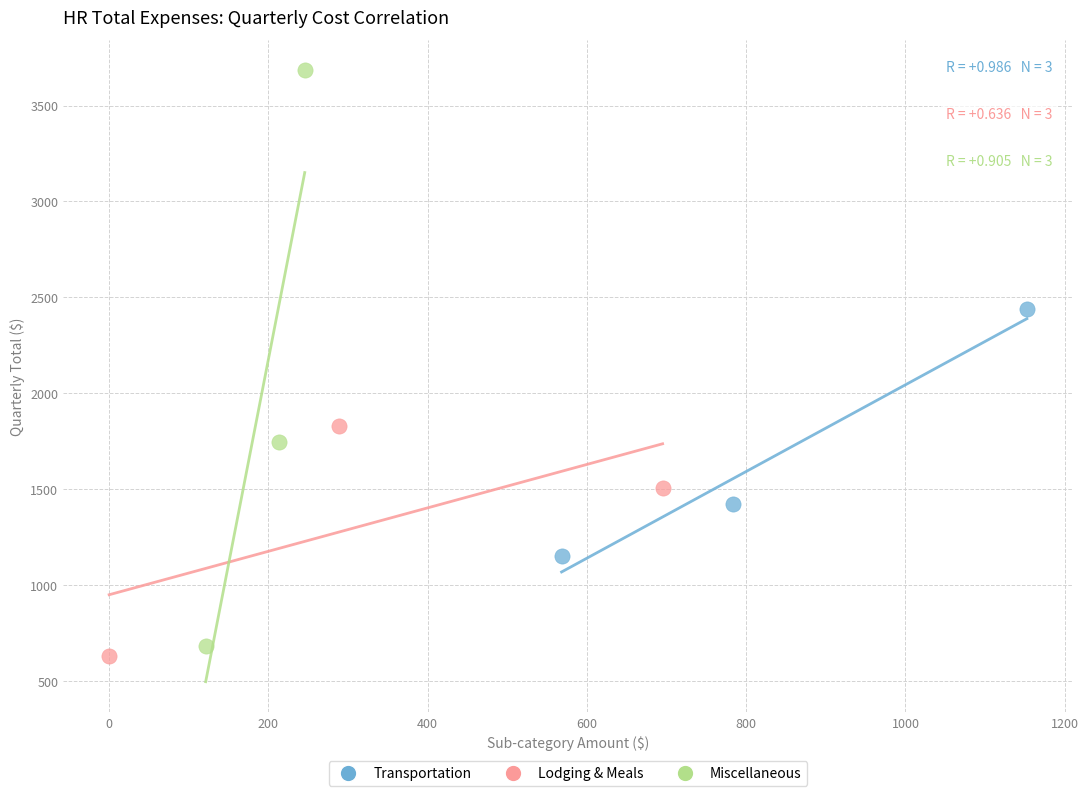

Which series has the widest spread of Y values?

Miscellaneous